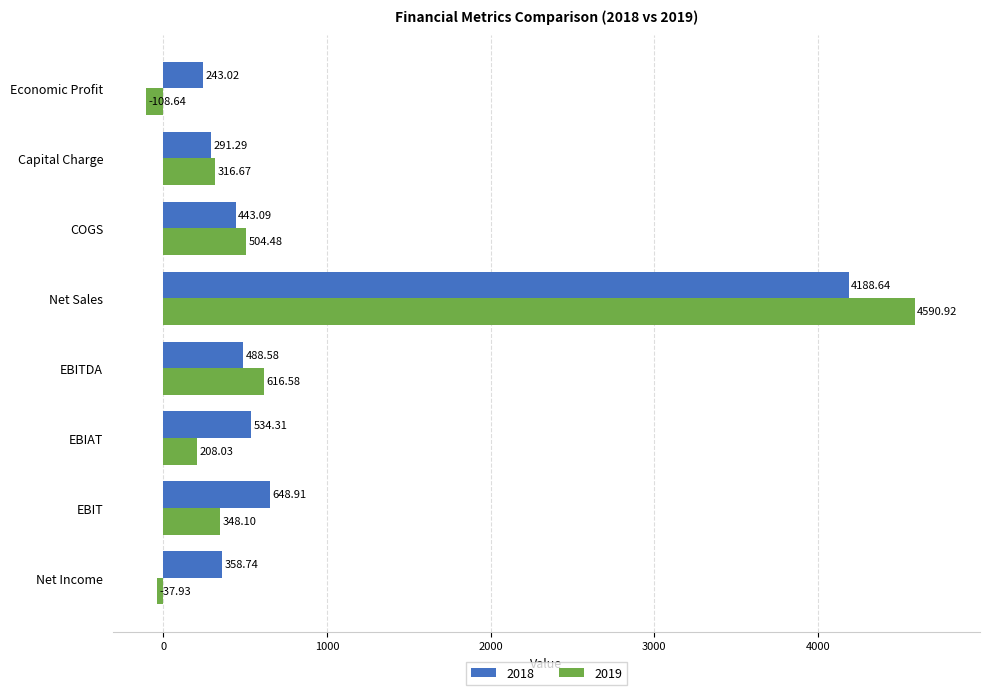

Which series has the widest spread of values?

2019